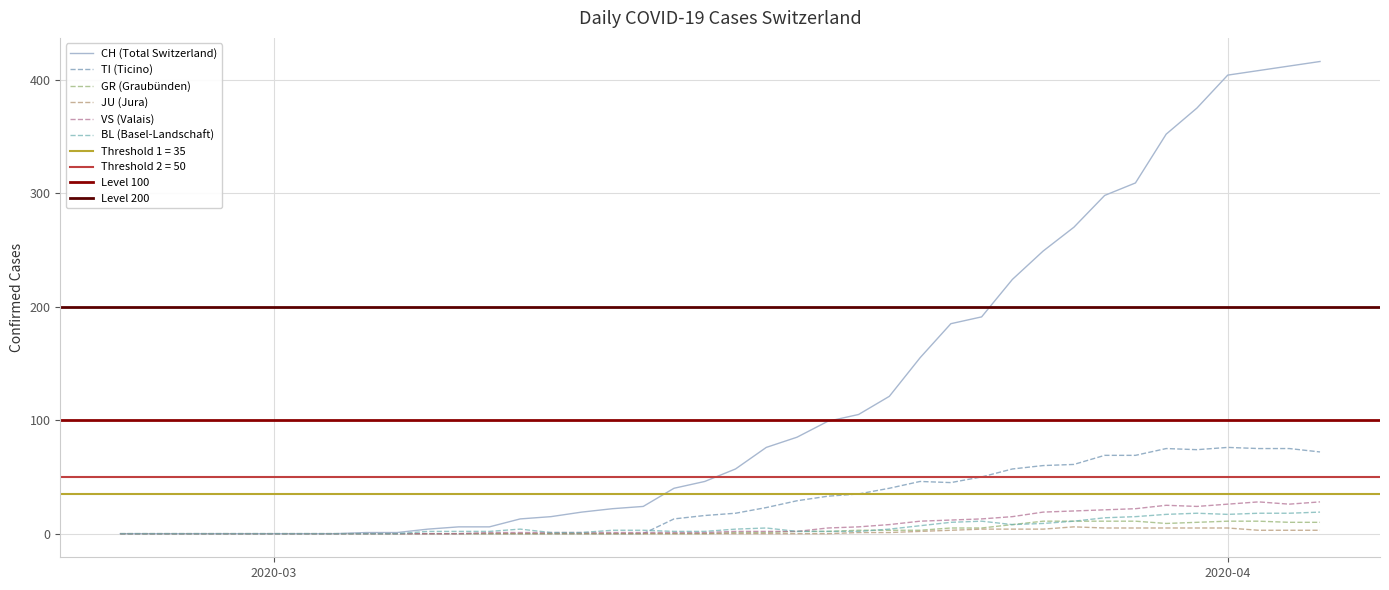

Which series has the largest range (max minus min)?

CH